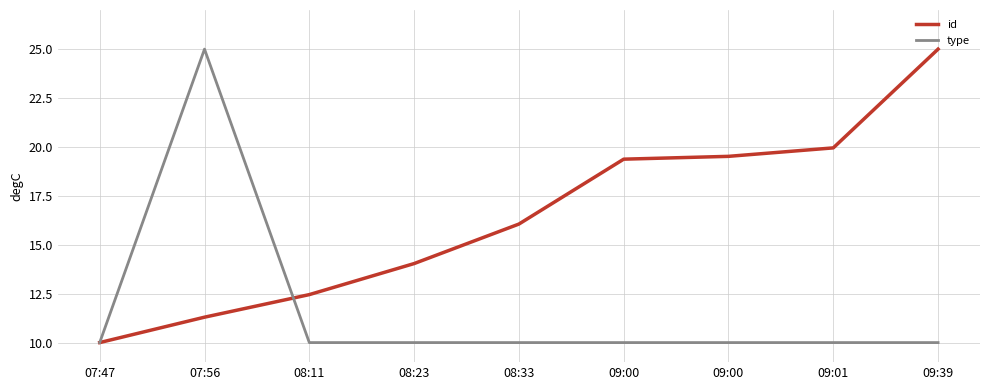

How many categories are shown in the chart?

9